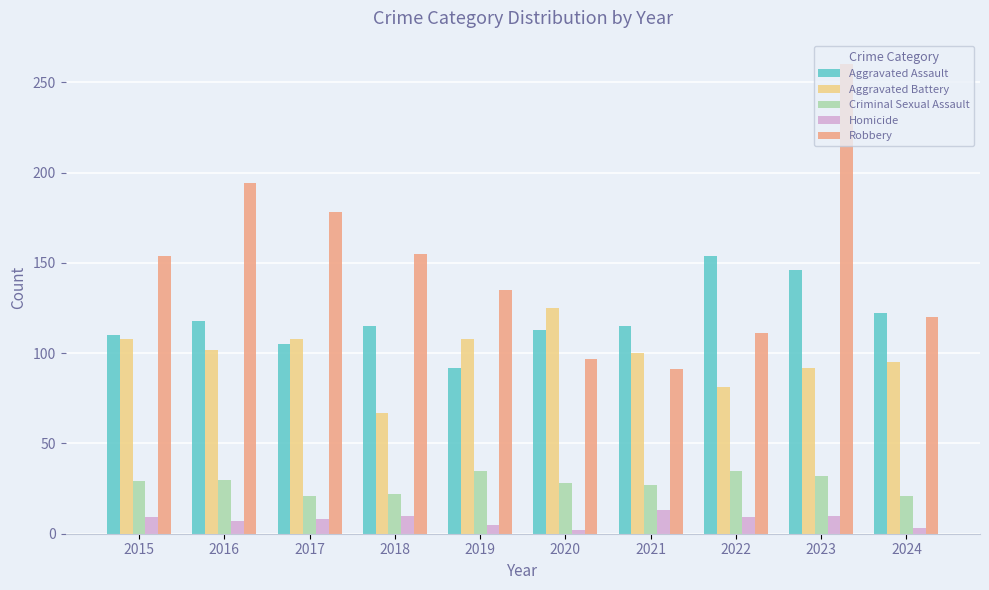

What is the smallest value displayed?

2